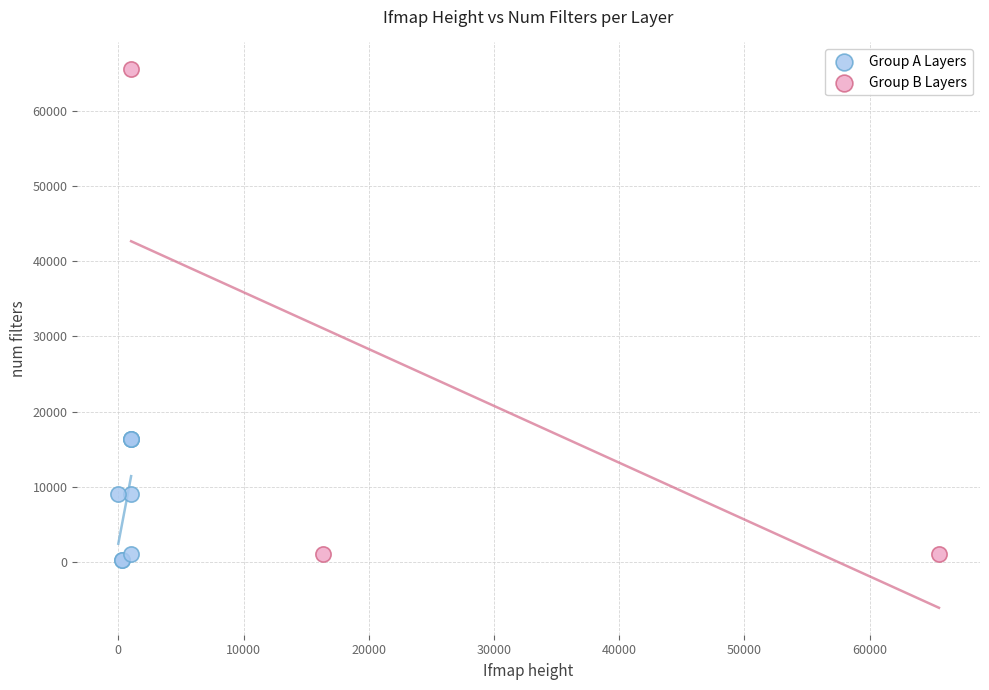

Which series has the widest spread of Y values?

Group B Layers